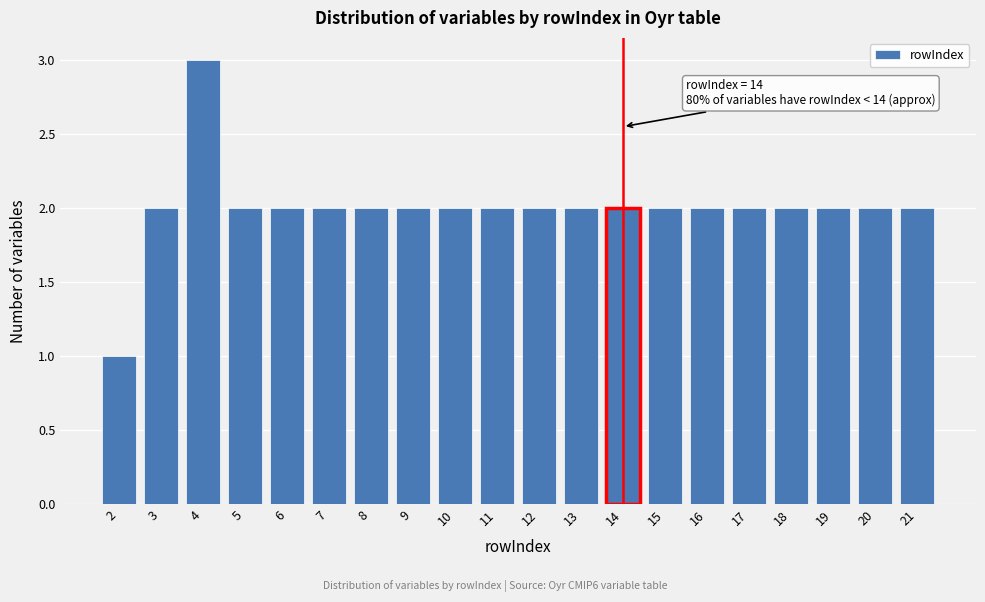

Reading right to left, transcribe all the data shown in this chart.

21=2	20=2	19=2	18=2	17=2	16=2	15=2	14=2	13=2	12=2	11=2	10=2	9=2	8=2	7=2	6=2	5=2	4=3	3=2	2=1